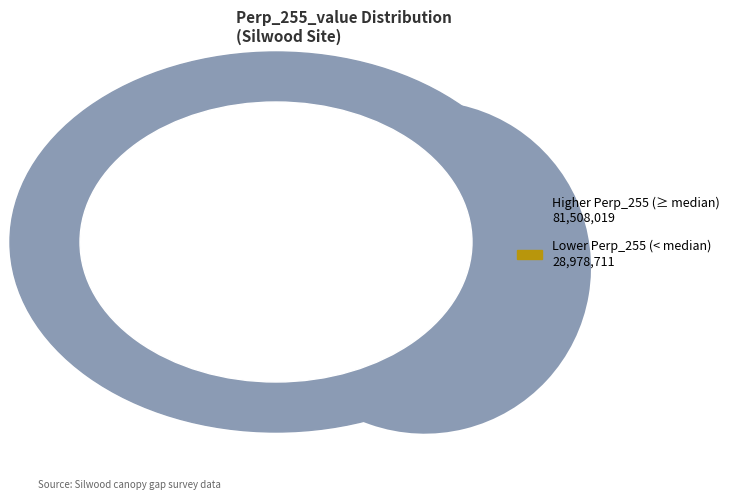

What is the ratio of the value at Lower Perp_255 (< median) 28,978,711 to the value at Higher Perp_255 (≥ median) 81,508,019?

0.4